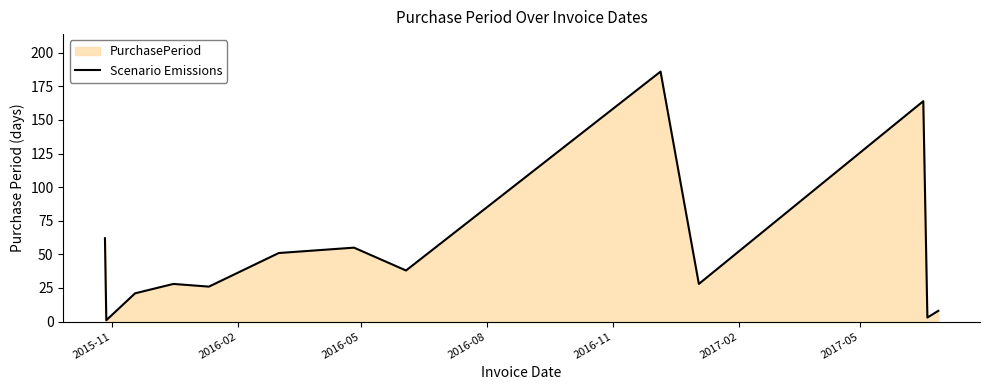

What is the difference between the maximum and minimum values?

185